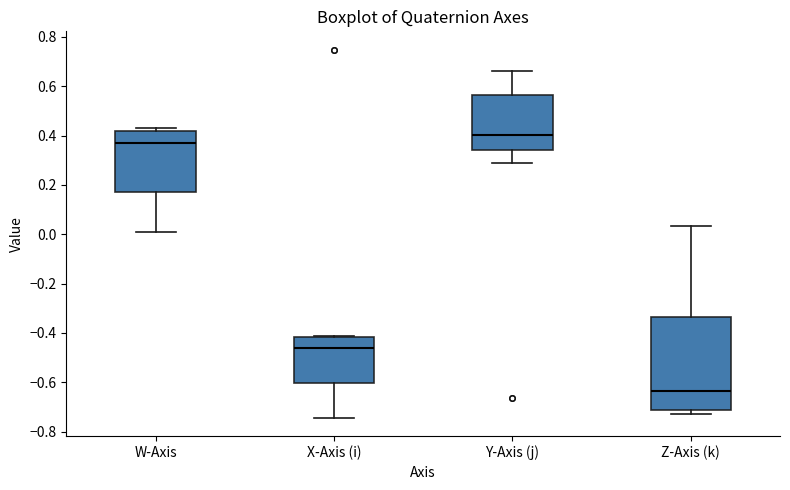

Reading left to right, read every box against the y-axis: the position of its median line, the range the box covers, and the ends of its whiskers. The values are not printed on the chart, so give them approximately, as read against the axis.

W-Axis: median 0.38, box 0.18 to 0.42, whiskers 0.00 to 0.44
X-Axis (i): median -0.46, box -0.60 to -0.42, whiskers -0.74 to -0.42 (just above the box's upper edge)
Y-Axis (j): median 0.40, box 0.34 to 0.56, whiskers 0.28 to 0.66
Z-Axis (k): median -0.64, box -0.72 to -0.34, whiskers -0.72 (just below the box's lower edge) to 0.04